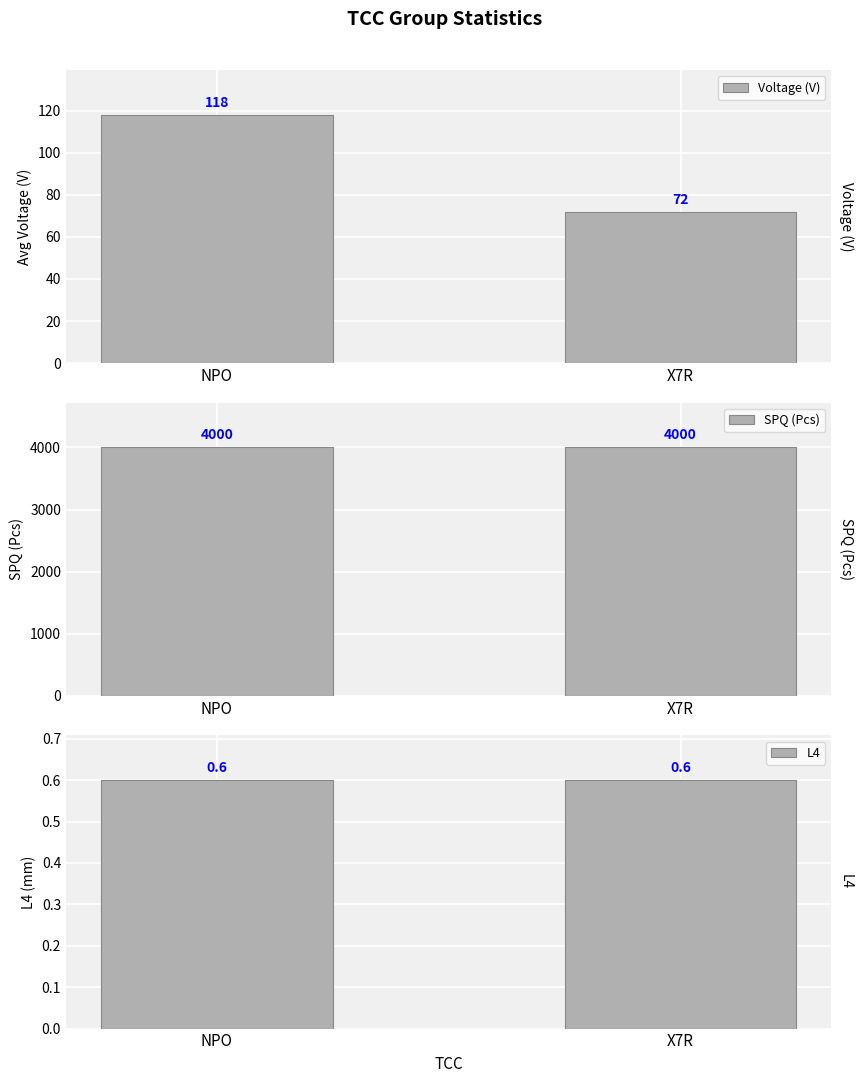

How many bars are there in total?

6